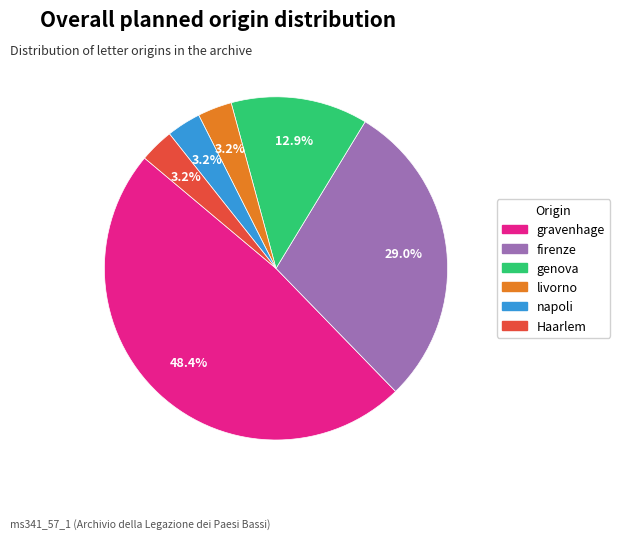

Which has a higher value, Haarlem or firenze?

firenze